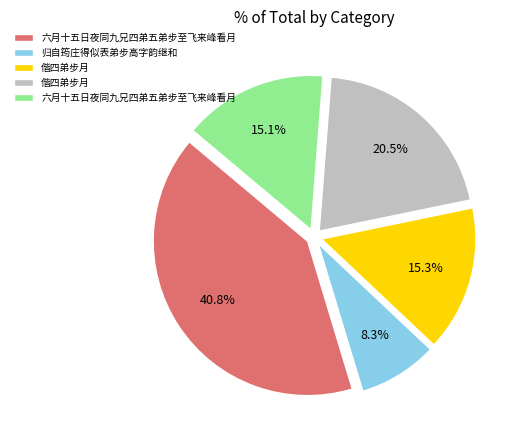

Is there any slice that represents more than half of the pie?

No